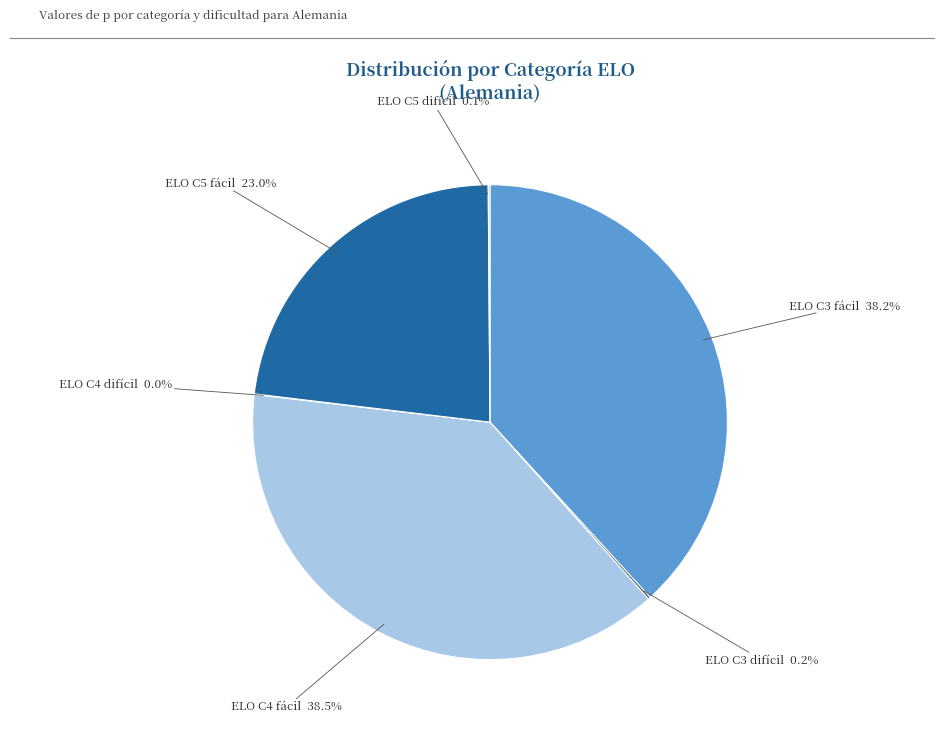

Combined, what portion of the pie is ELO C3 fácil and ELO C4 fácil?

76.7%